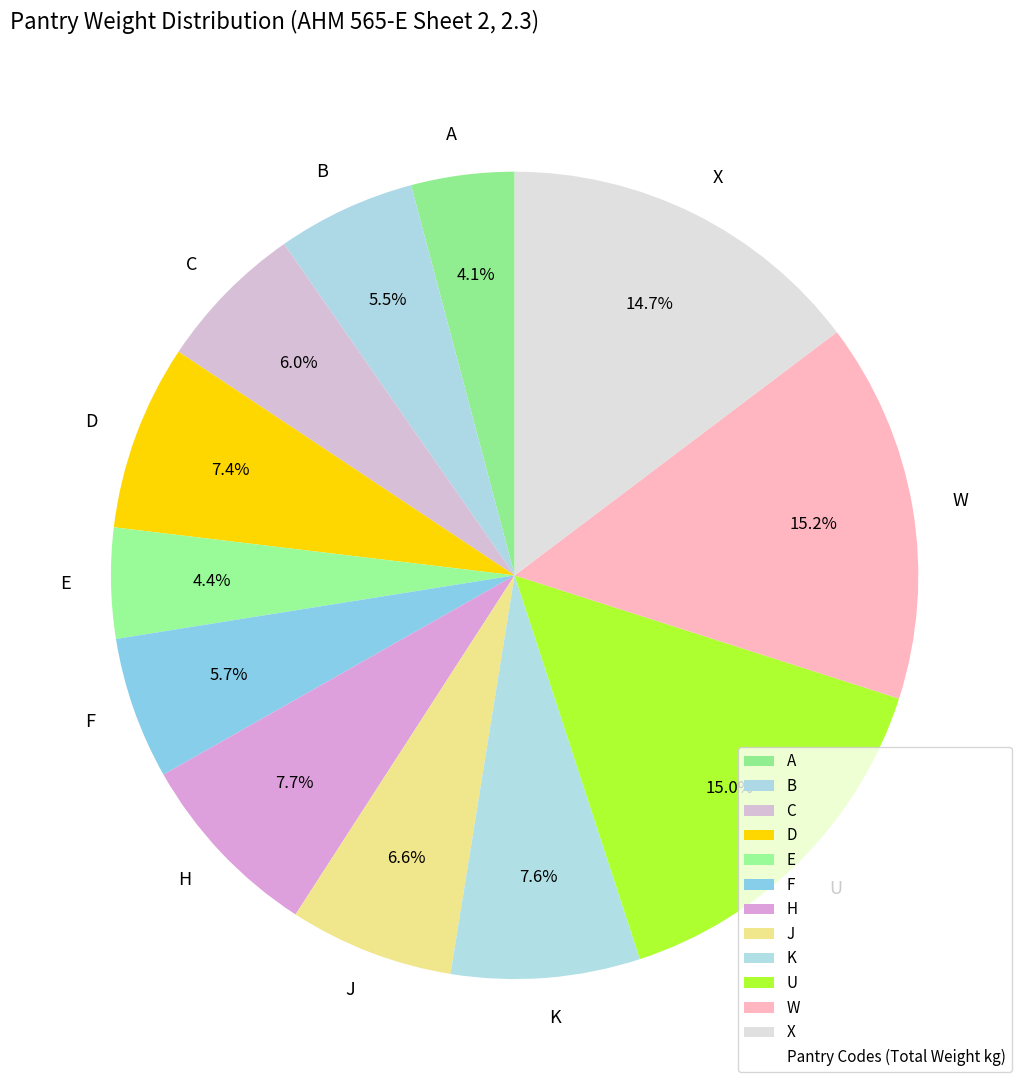

To the nearest percent, what is the combined percentage of U and C?

21%